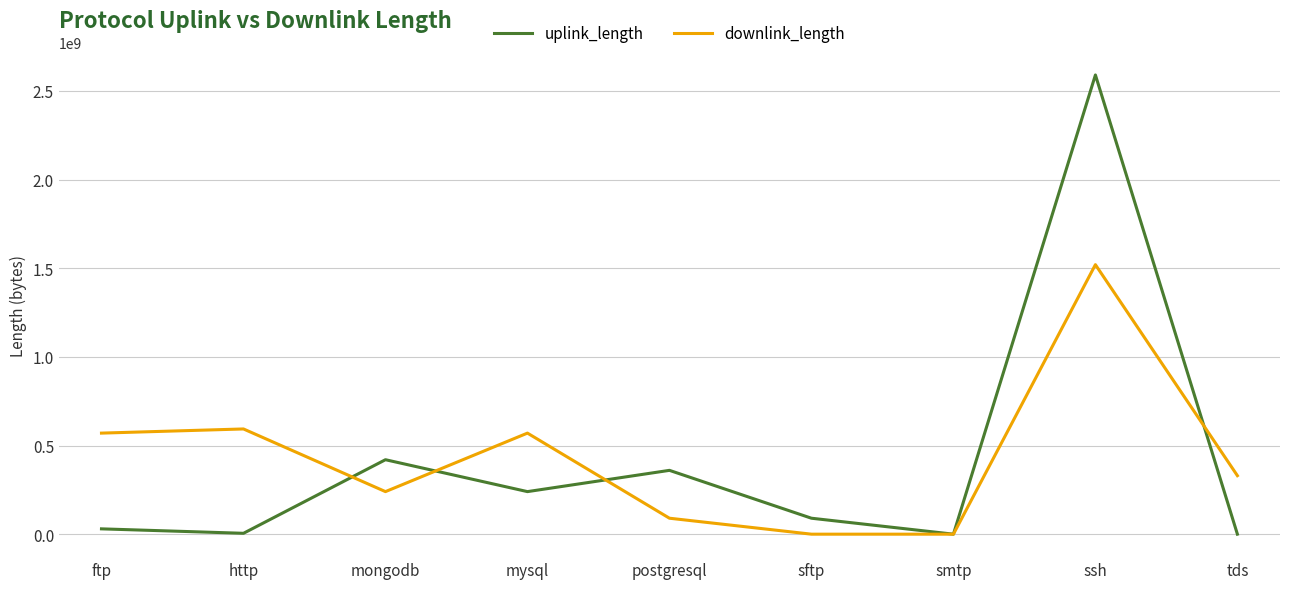

List the series in order of their peak value, highest first.

uplink_length, downlink_length